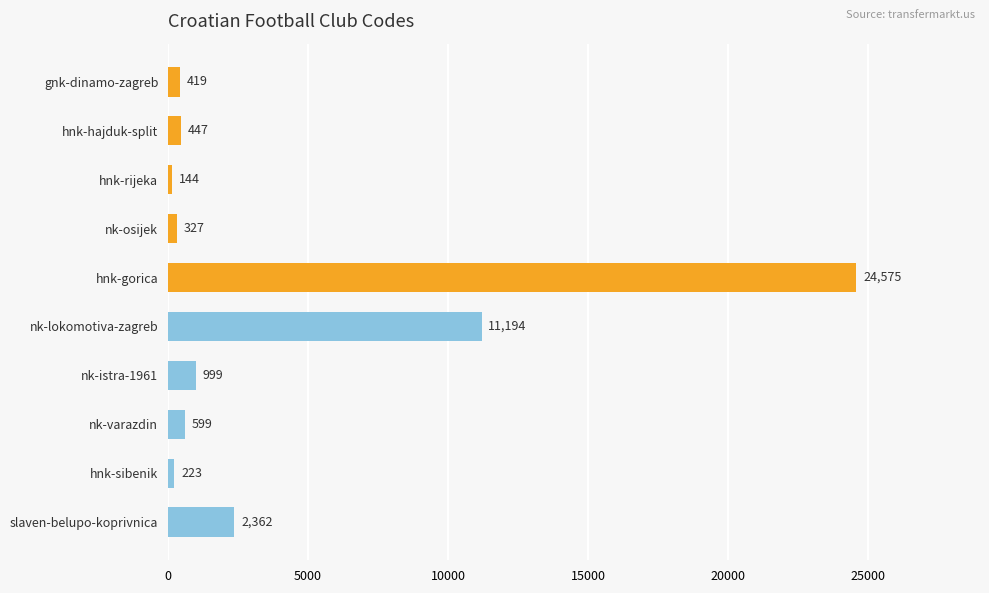

How many values are below 599?

5